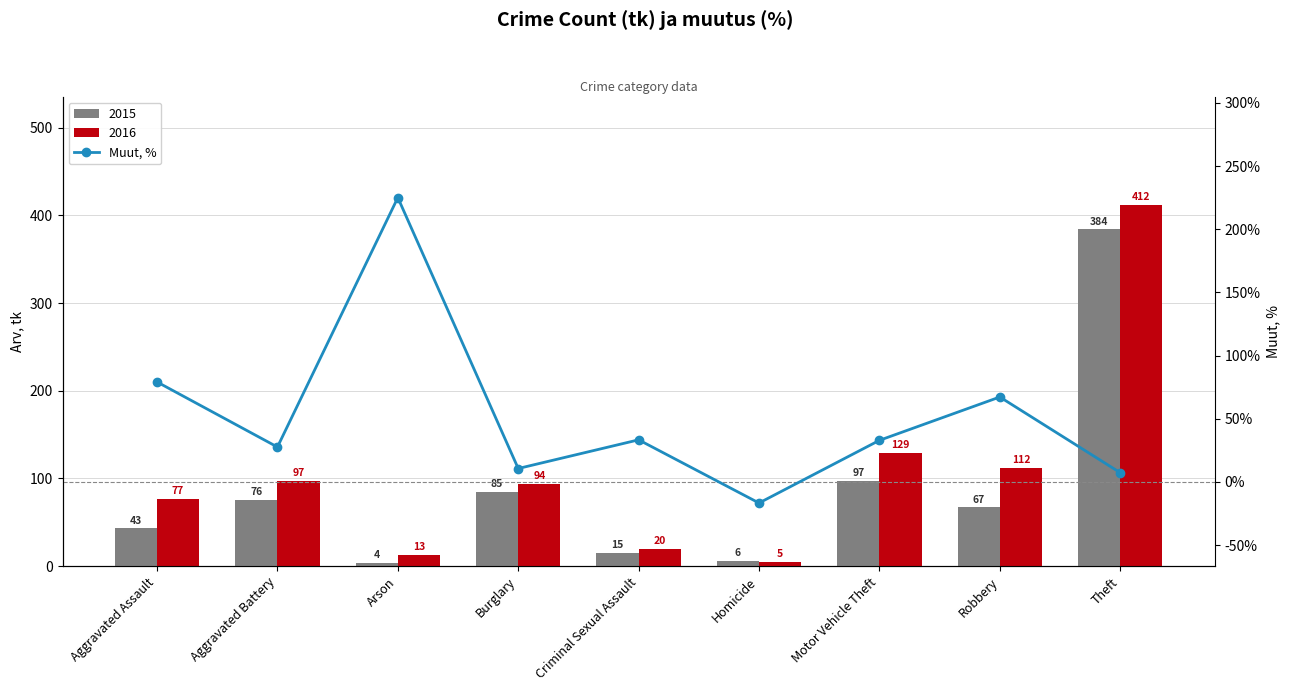

Which category has the lowest value across all series?

Homicide